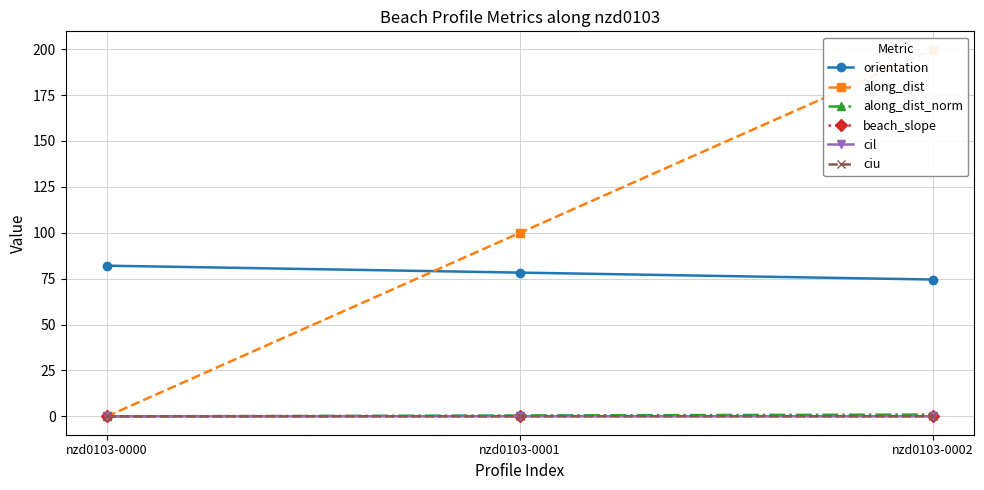

Which series has the largest total across all categories?

along_dist